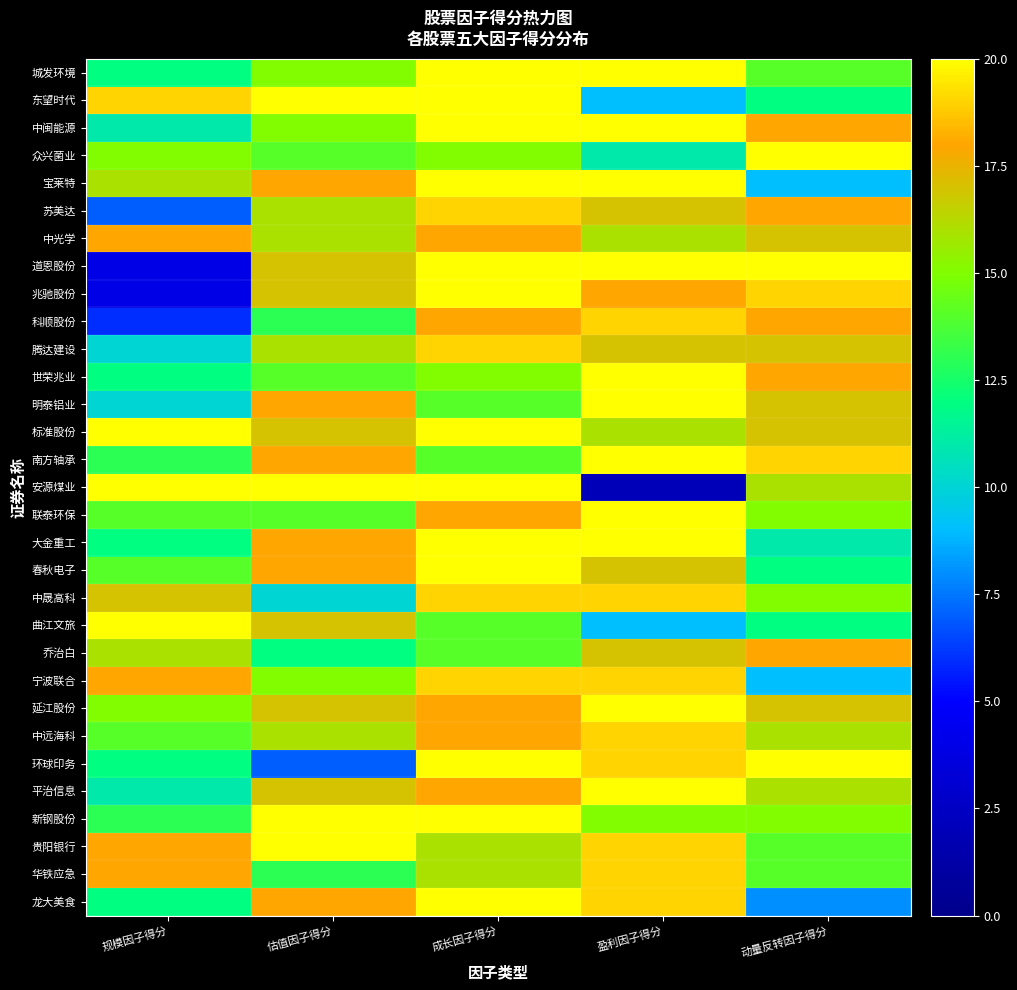

Which has a higher value, 估值因子得分 or 盈利因子得分?

盈利因子得分